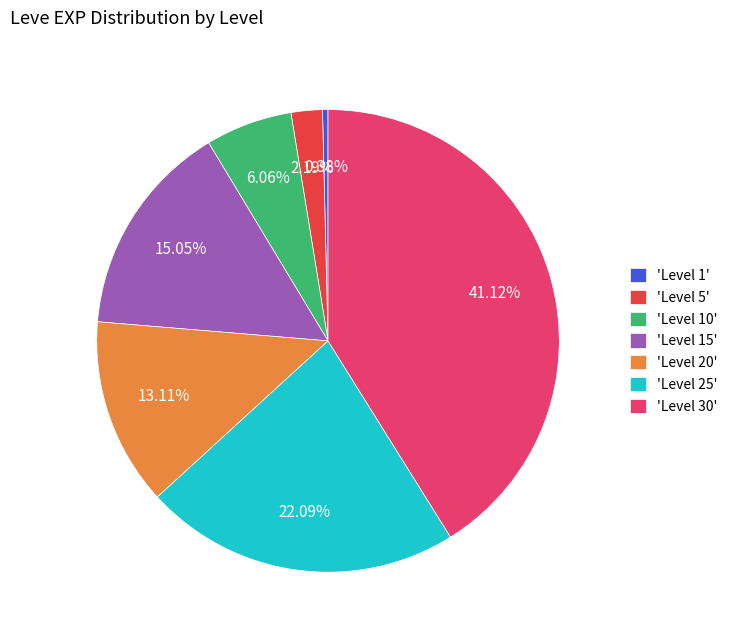

Between 'Level 15' and 'Level 25', which is larger?

'Level 25'